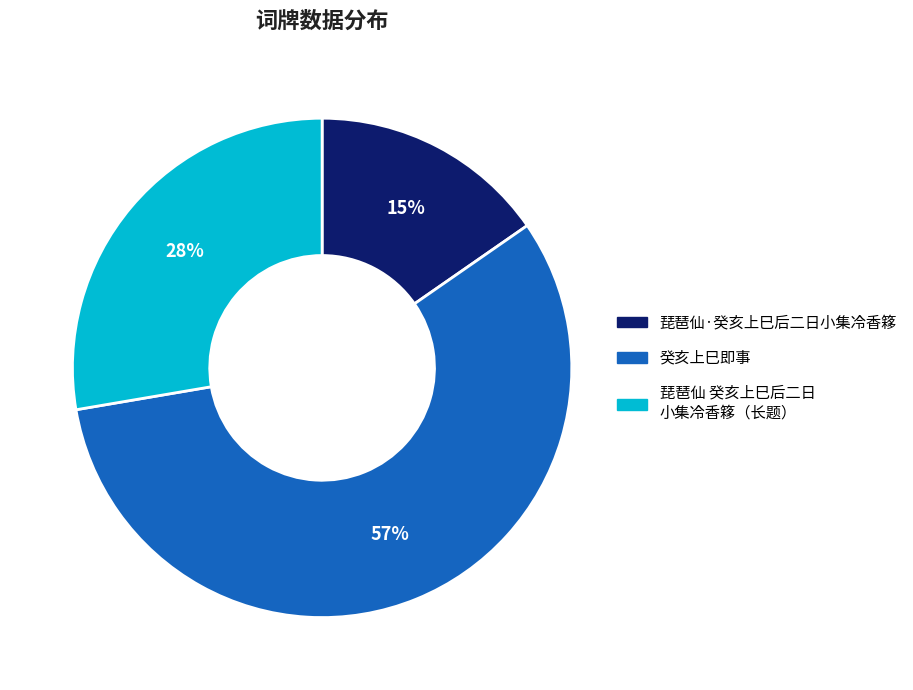

What is the smallest slice in the pie chart?

琵琶仙·癸亥上巳后二日小集冷香簃